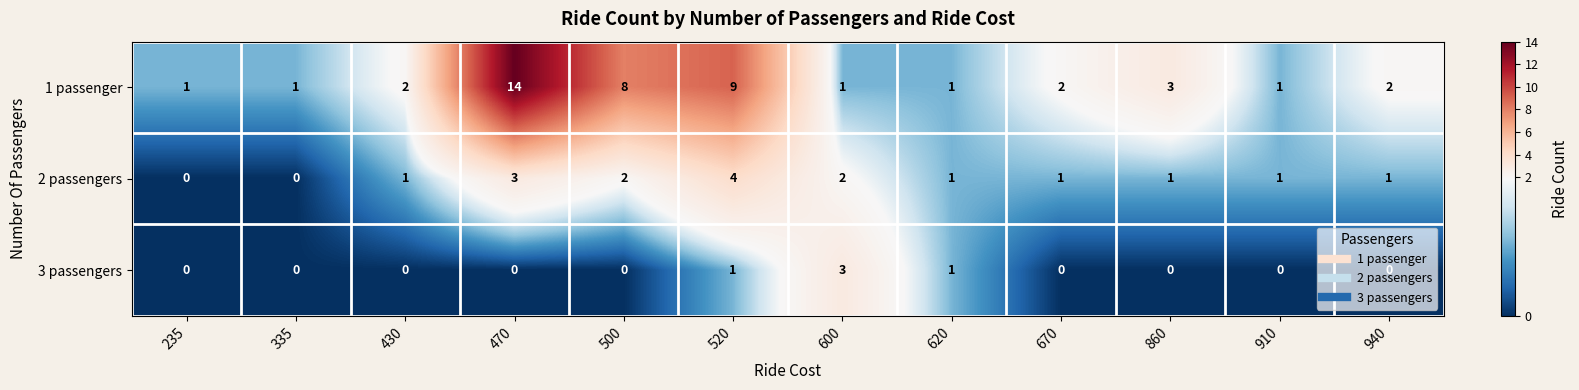

Where is 1 passenger nearest to the value 7?

500